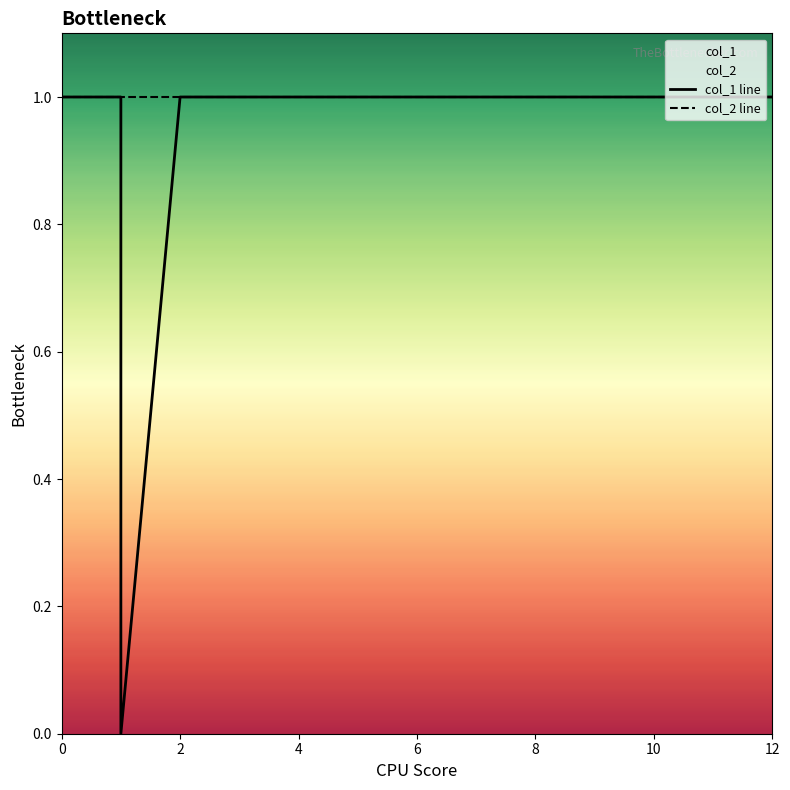

Rank the series by their maximum value, from highest to lowest.

col_1 line, col_2 line